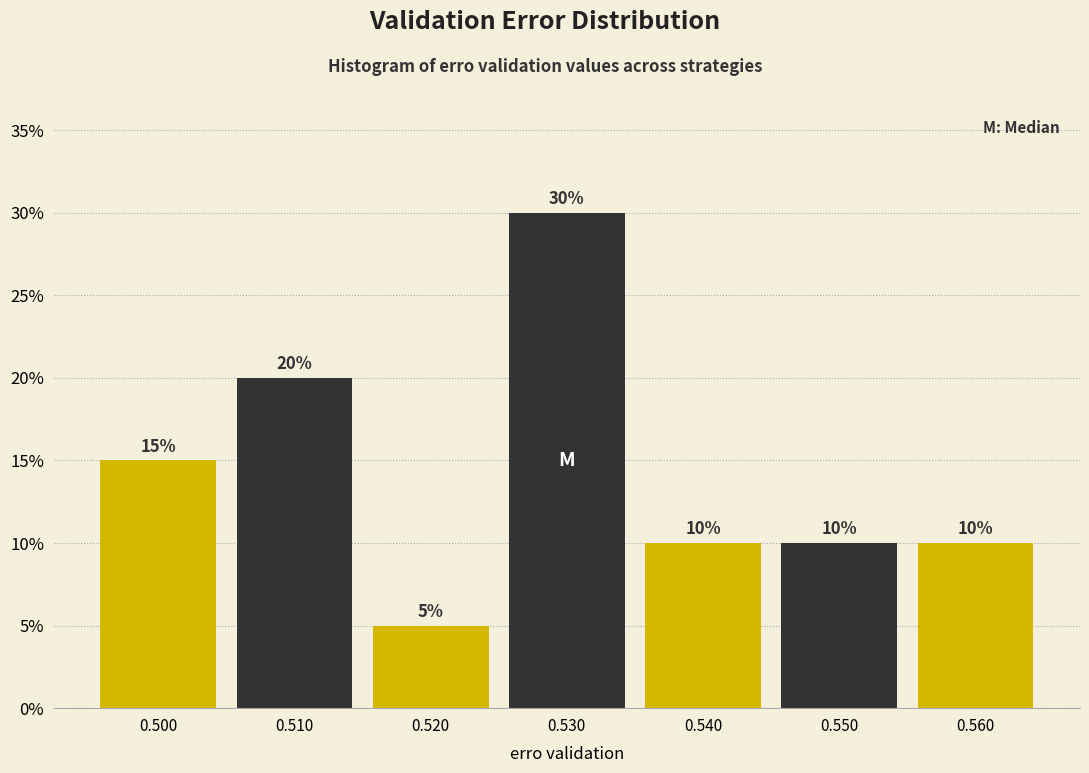

Reading right to left, transcribe all the data shown in this chart.

10	10	10	30	5	20	15